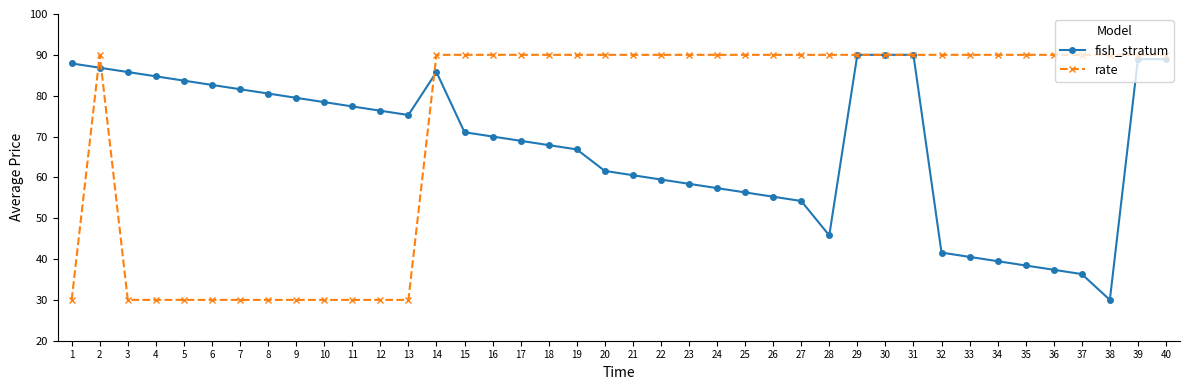

Reading left to right, extract all data points from this chart.

fish_stratum: 1=87.9	2=86.8	3=85.8	4=84.7	5=83.7	6=82.6	7=81.6	8=80.5	9=79.5	10=78.4	11=77.4	12=76.3	13=75.3	14=85.8	15=71.1	16=70.0	17=68.9	18=67.9	19=66.8	20=61.6	21=60.5	22=59.5	23=58.4	24=57.4	25=56.3	26=55.3	27=54.2	28=45.8	29=90.0	30=90.0	31=90.0	32=41.6	33=40.5	34=39.5	35=38.4	36=37.4	37=36.3	38=30.0	39=88.9	40=88.9
rate: 1=30.0	2=90.0	3=30.0	4=30.0	5=30.0	6=30.0	7=30.0	8=30.0	9=30.0	10=30.0	11=30.0	12=30.0	13=30.0	14=90.0	15=90.0	16=90.0	17=90.0	18=90.0	19=90.0	20=90.0	21=90.0	22=90.0	23=90.0	24=90.0	25=90.0	26=90.0	27=90.0	28=90.0	29=90.0	30=90.0	31=90.0	32=90.0	33=90.0	34=90.0	35=90.0	36=90.0	37=90.0	38=90.0	39=90.0	40=90.0